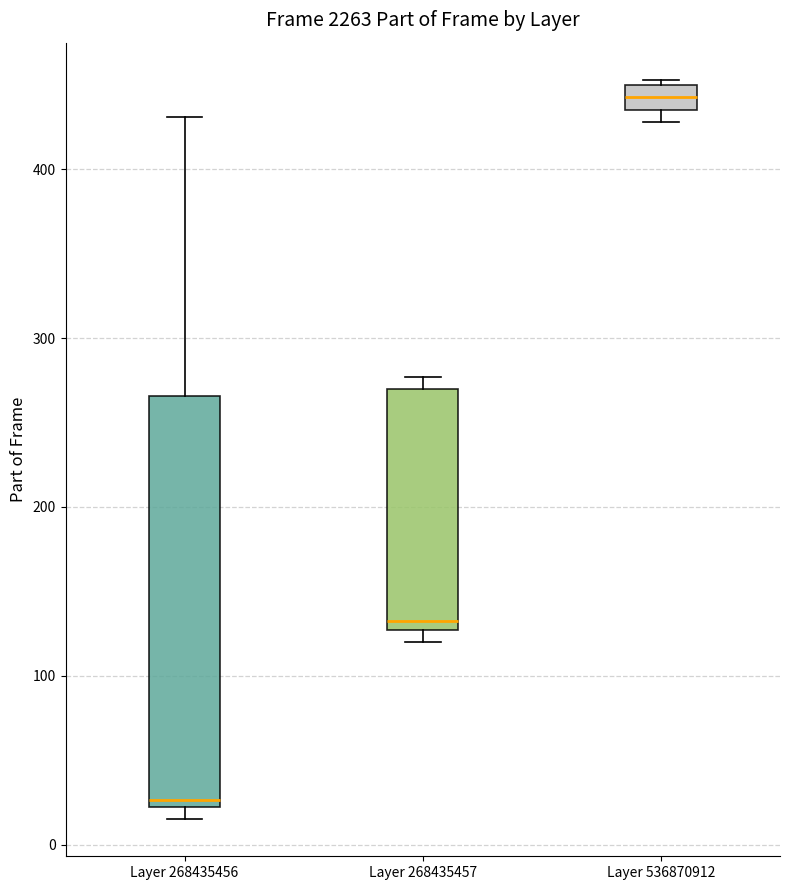

Which box's median line is the highest?

Layer 536870912